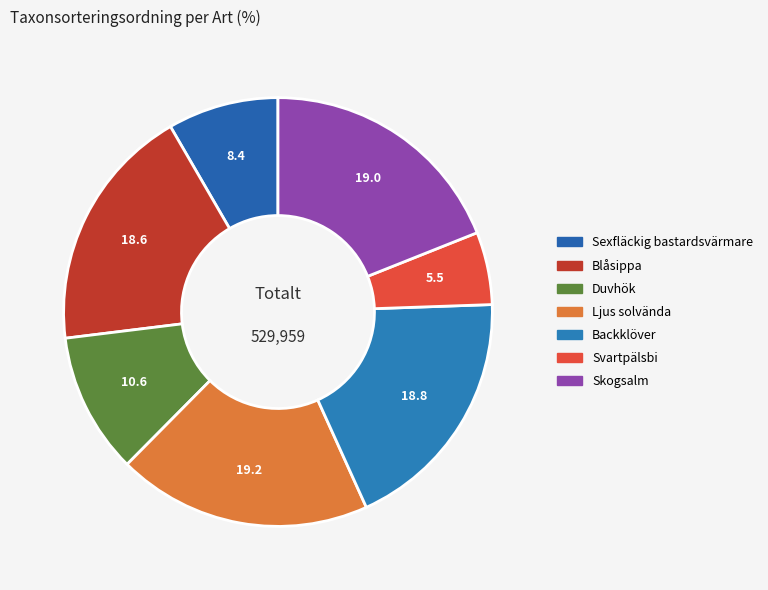

How many segments does this pie chart have?

7